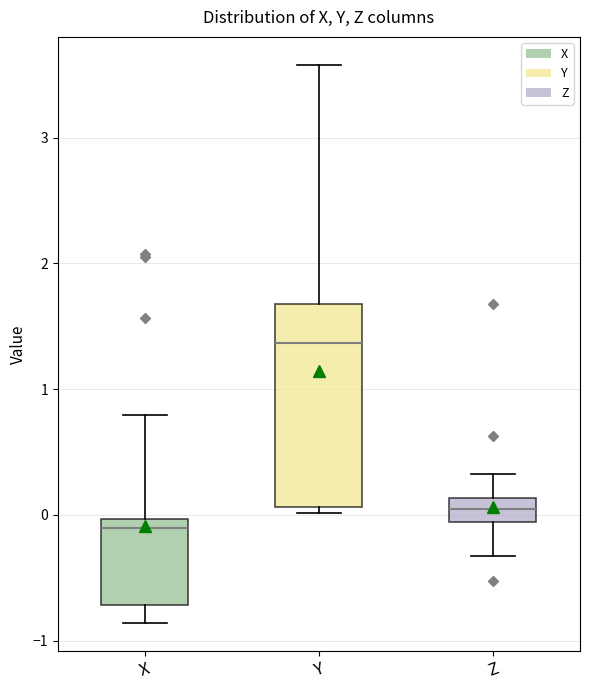

Reading left to right, transcribe this box plot: for each box, give where its median line is, the range the box spans, and where its two whiskers end, as read against the y-axis. The values are not printed on the chart, so give them approximately, as read against the axis.

X: median -0.1, box -0.7 to 0.0, whiskers -0.9 to 0.8
Y: median 1.4, box 0.1 to 1.7, whiskers 0.0 to 3.6
Z: median 0.0, box -0.1 to 0.1, whiskers -0.3 to 0.3